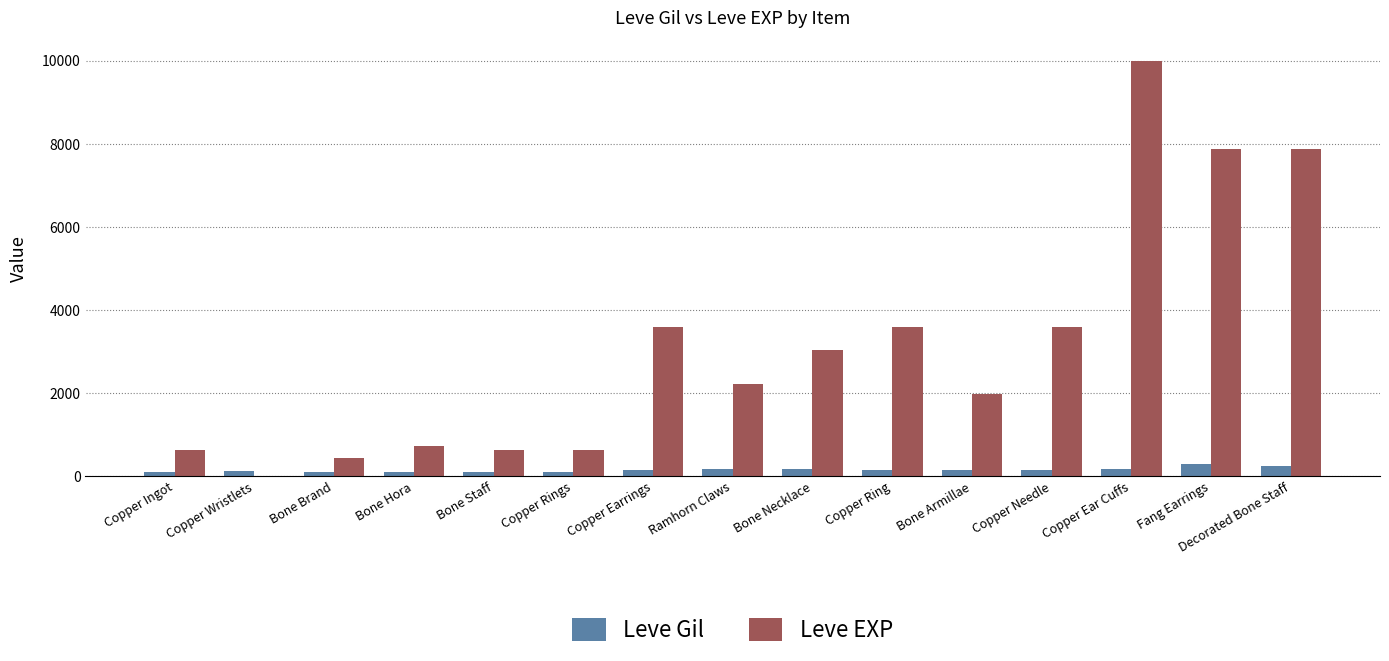

Is it true that Leve EXP equals 820 at Copper Earrings?

False